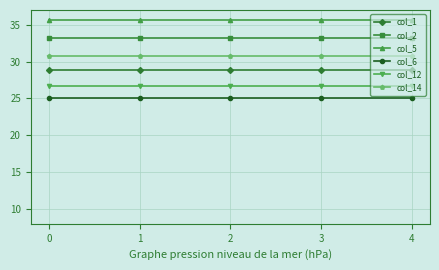

What is the sum of all col_6 values?

125.5